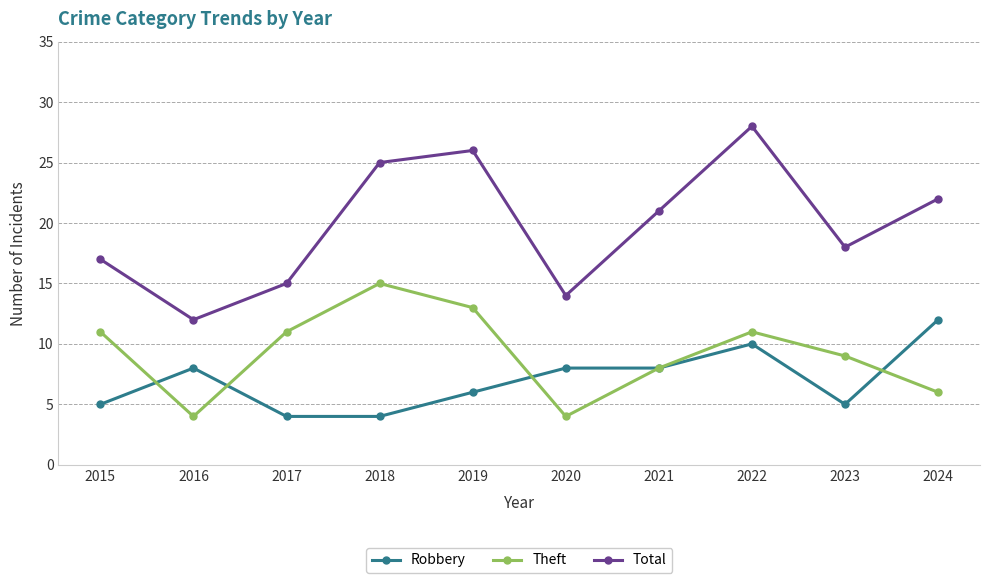

Reading left to right, what are all the values shown in this chart?

Robbery: 5	8	4	4	6	8	8	10	5	12
Theft: 11	4	11	15	13	4	8	11	9	6
Total: 17	12	15	25	26	14	21	28	18	22